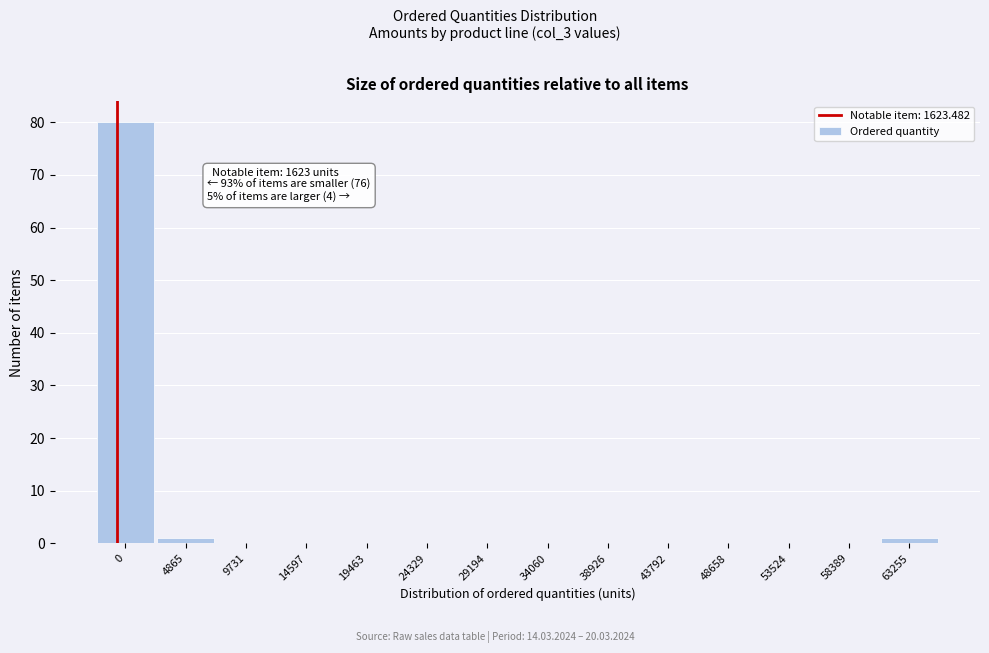

Reading left to right, extract all data points from this chart.

0=80	4865=1	9731=0	14597=0	19463=0	24329=0	29194=0	34060=0	38926=0	43792=0	48658=0	53524=0	58389=0	63255=1